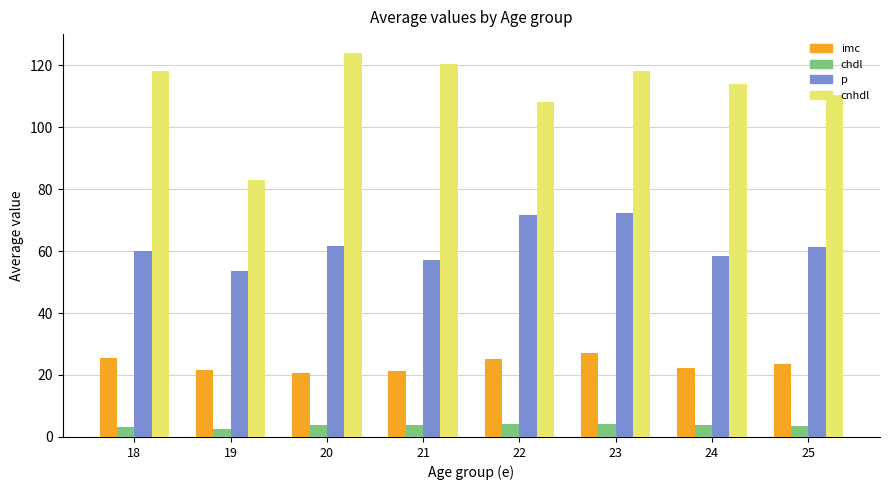

What is the smallest value displayed?

2.5